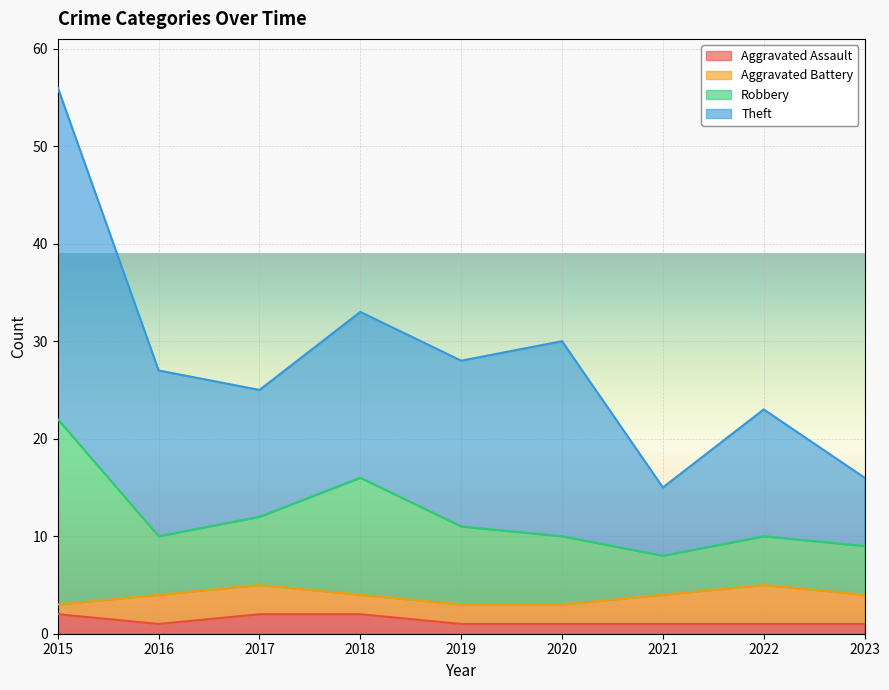

What is the sum of all Aggravated Assault values?

12